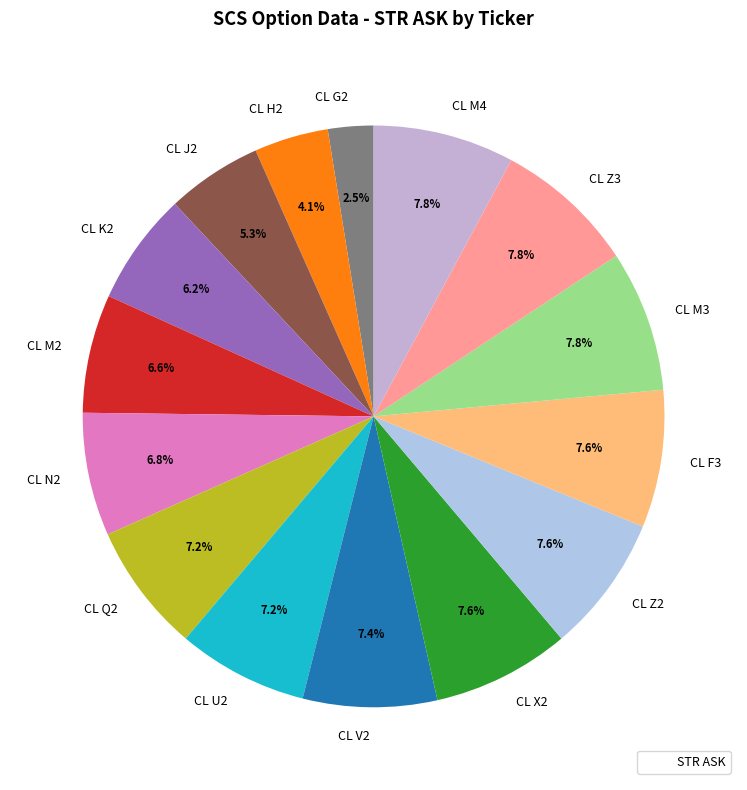

To the nearest percent, what is the difference between the CL G2 and CL U2 slice percentages?

5%